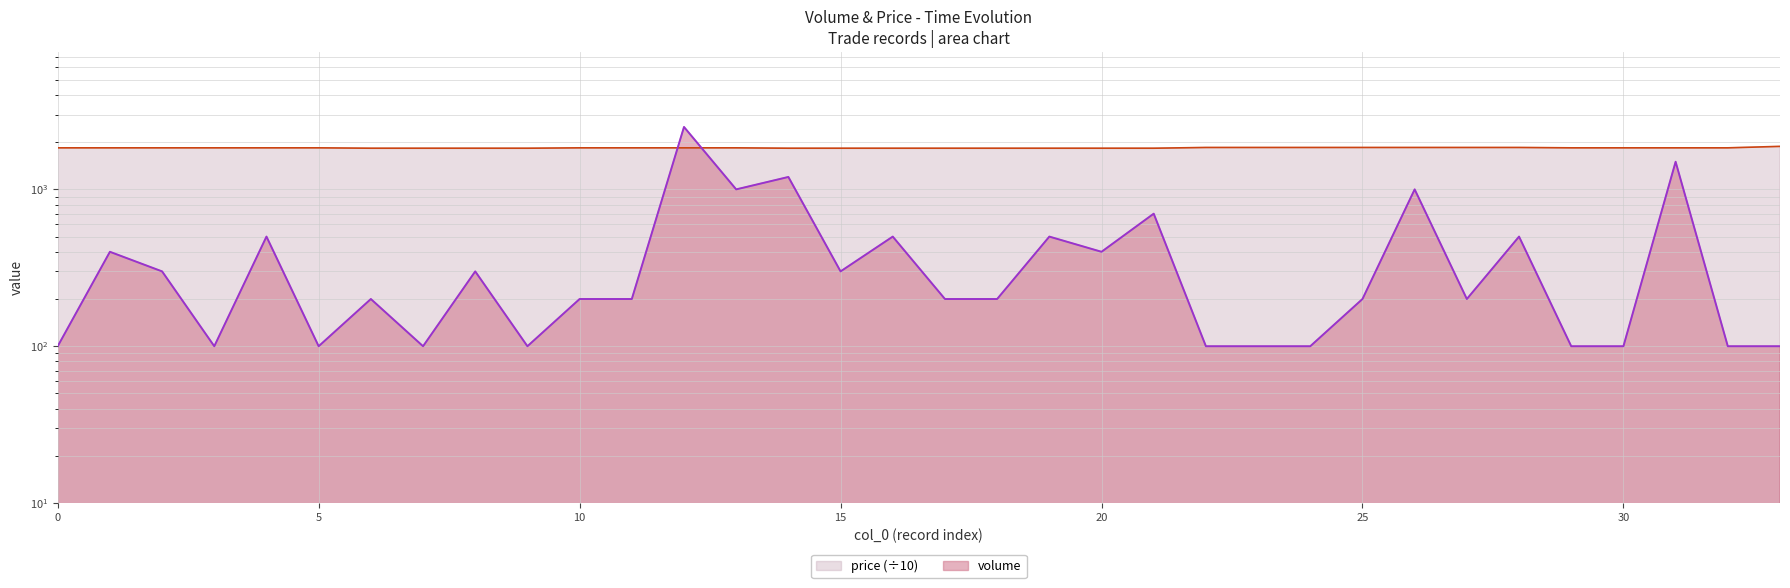

List the series in order of their overall mean, lowest first.

volume, price